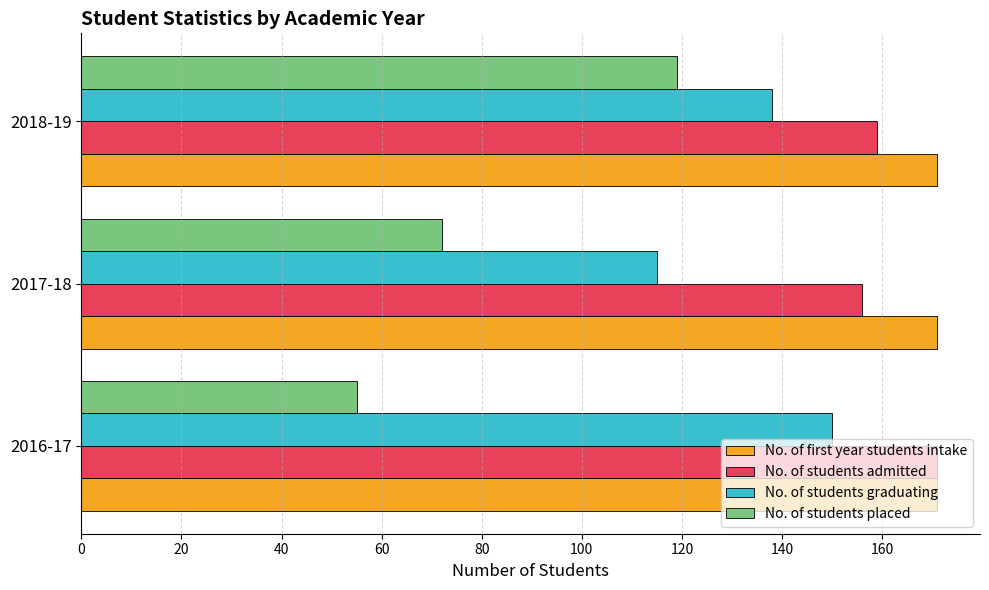

What is the lowest value of the No. of first year students intake series?

171